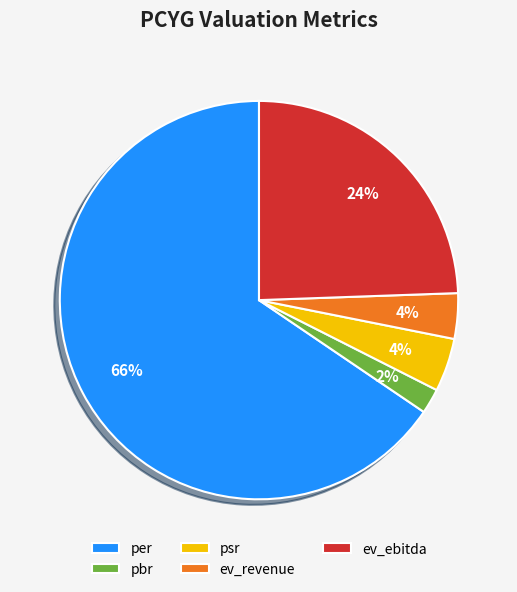

To the nearest percent, what portion does per represent?

66%